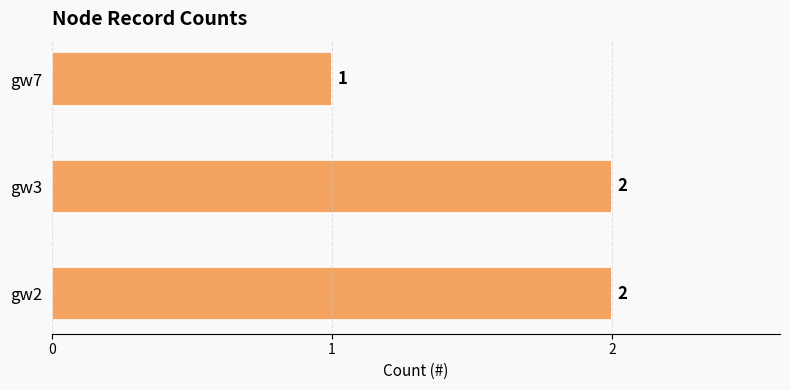

Is it true that the value at gw3 is 1?

False